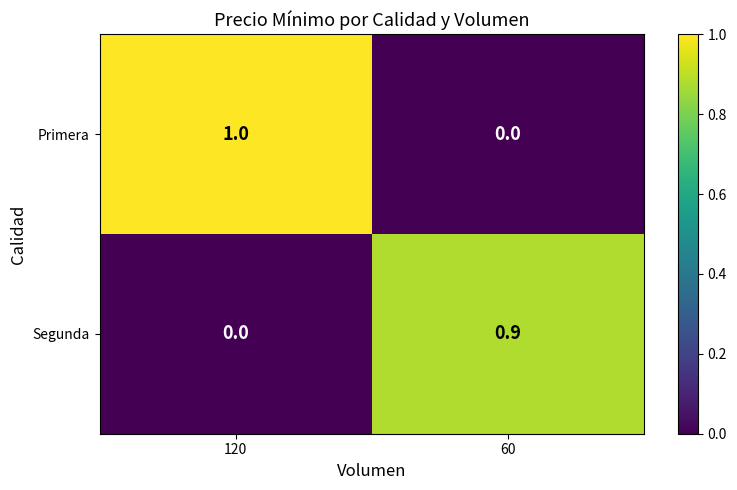

Rank the series at 120 from highest to lowest value.

Primera, Segunda